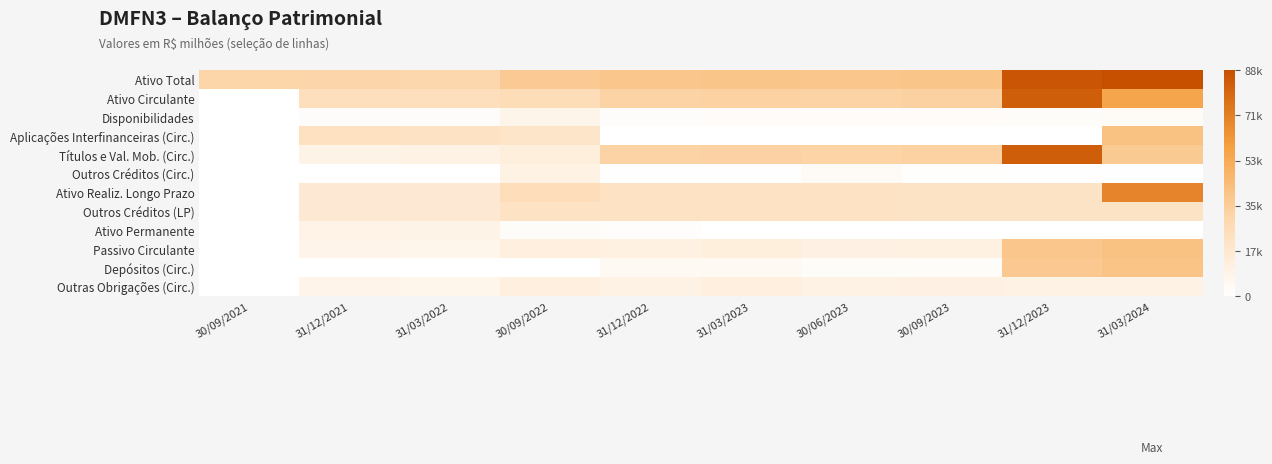

Count the number of categories in the chart.

10